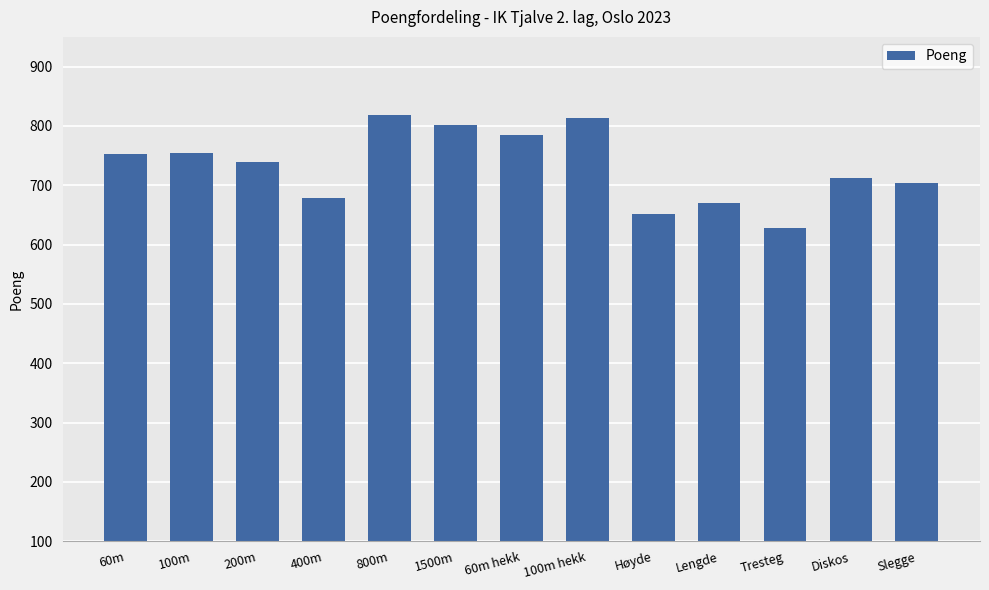

What is the label of the 8th bar from the right?

1500m